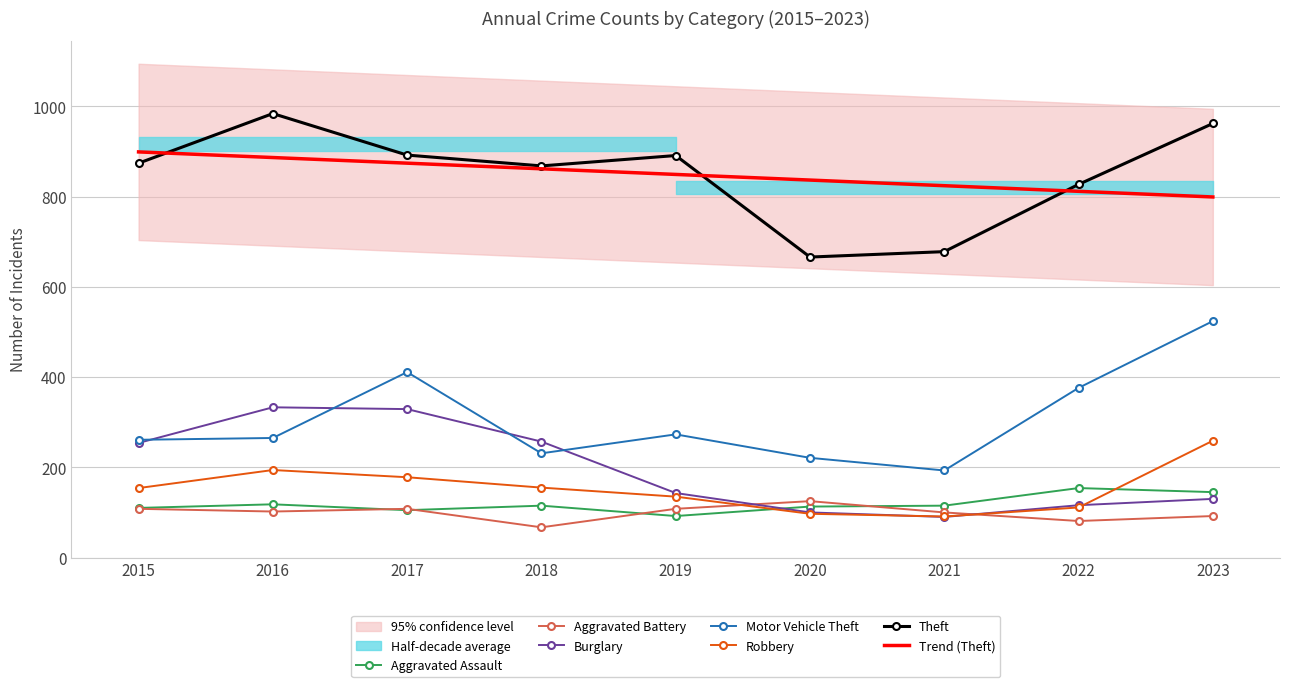

True or false: Burglary has a value of 106 at 2016.

False